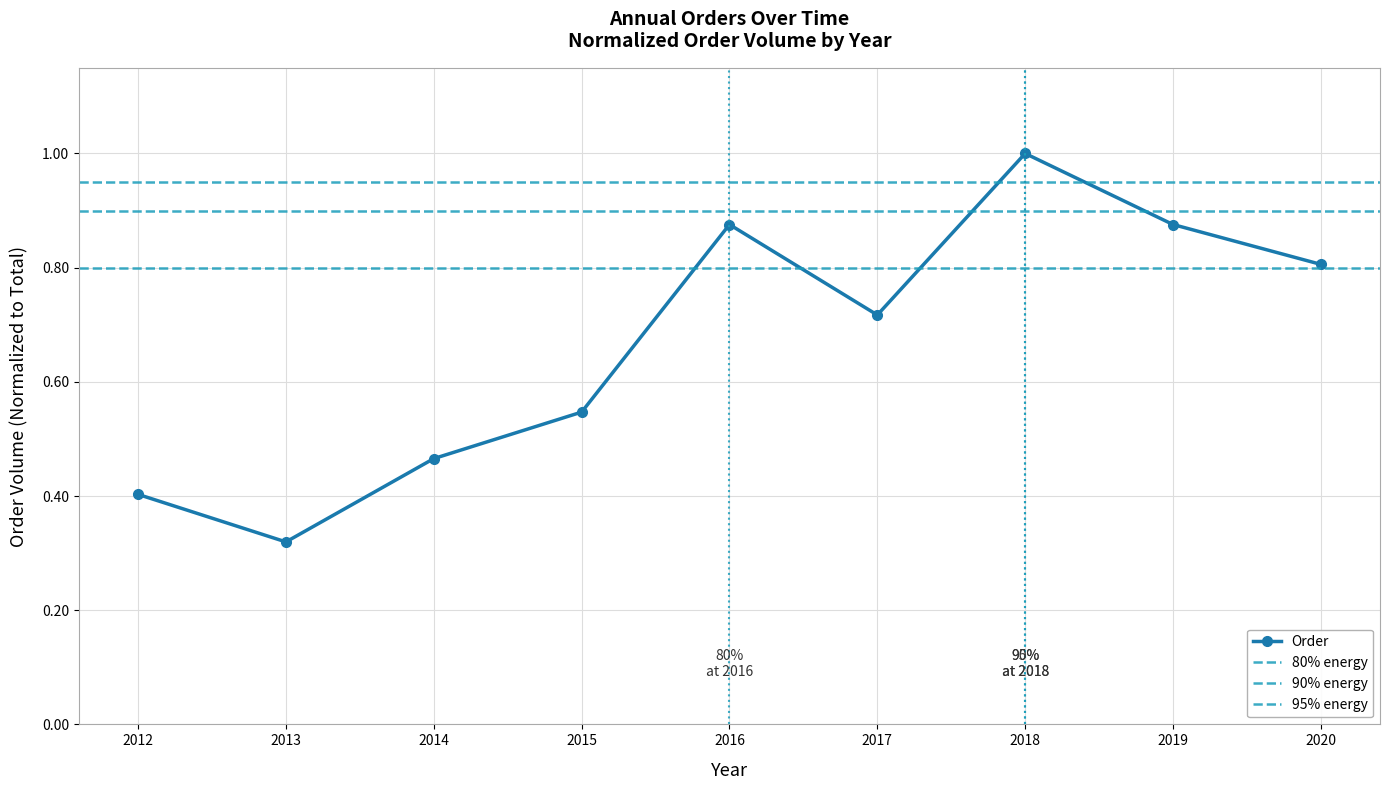

At which category does the chart reach its peak across all series?

2018